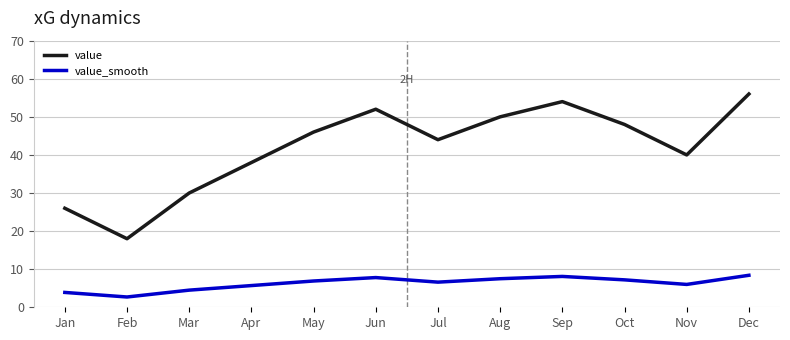

Rank the series by their maximum value, from lowest to highest.

value_smooth, value